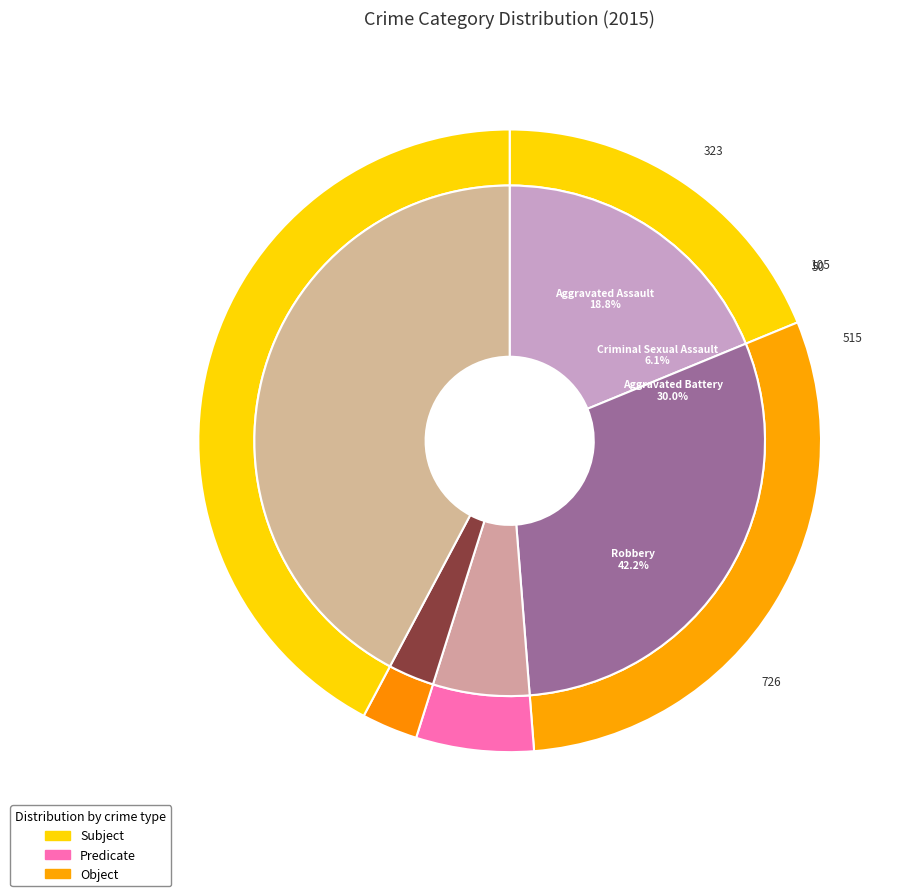

Does any single category account for the majority?

No